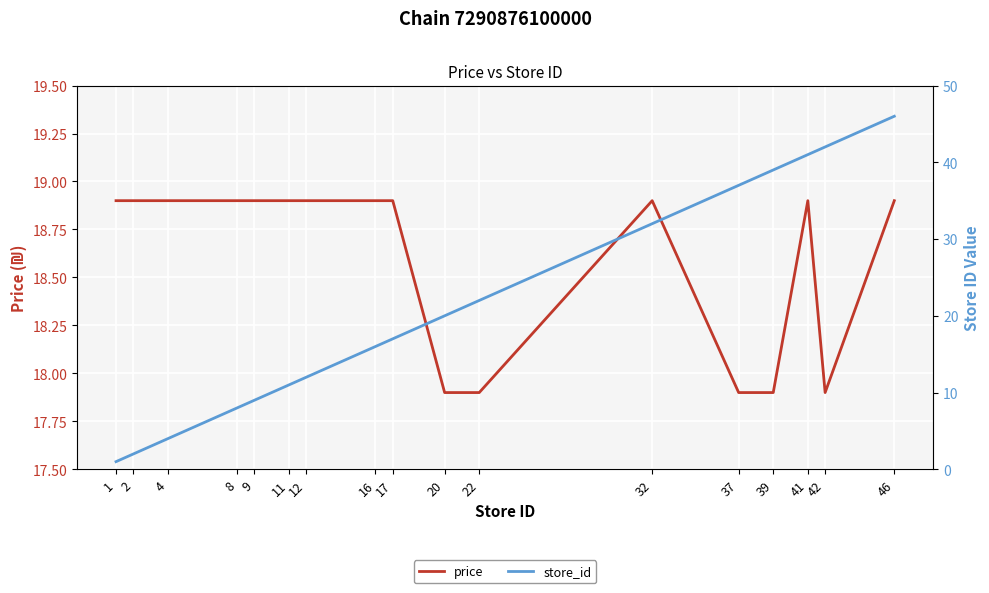

How many intersections are there between store_id and price?

1